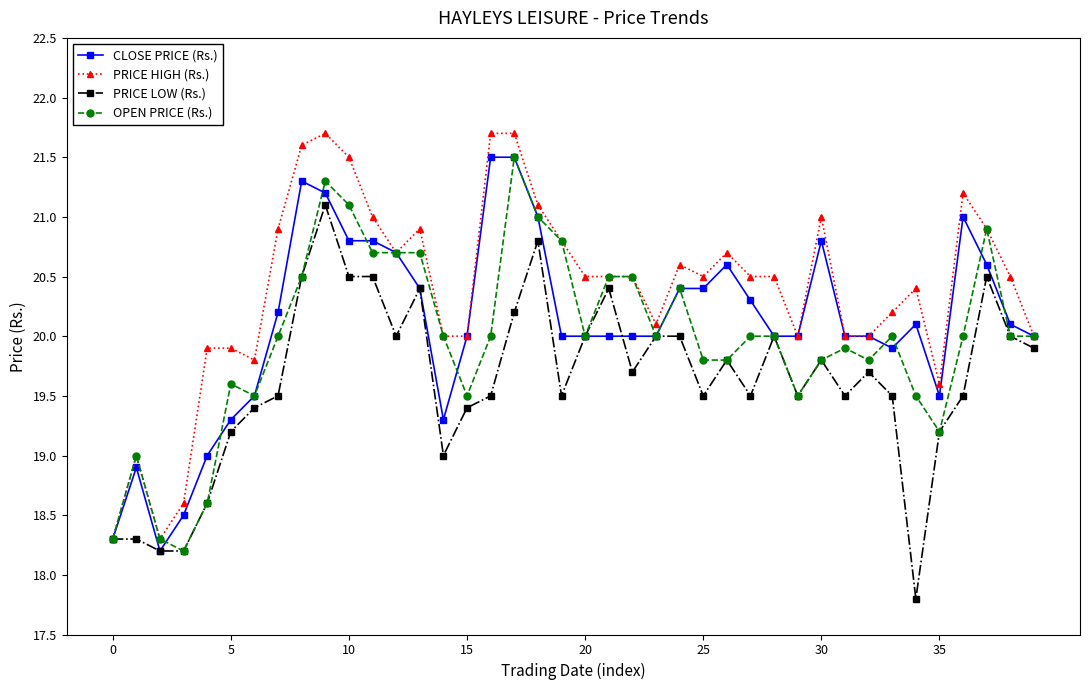

Rank the series by their average value, from highest to lowest.

PRICE HIGH (Rs.), CLOSE PRICE (Rs.), OPEN PRICE (Rs.), PRICE LOW (Rs.)